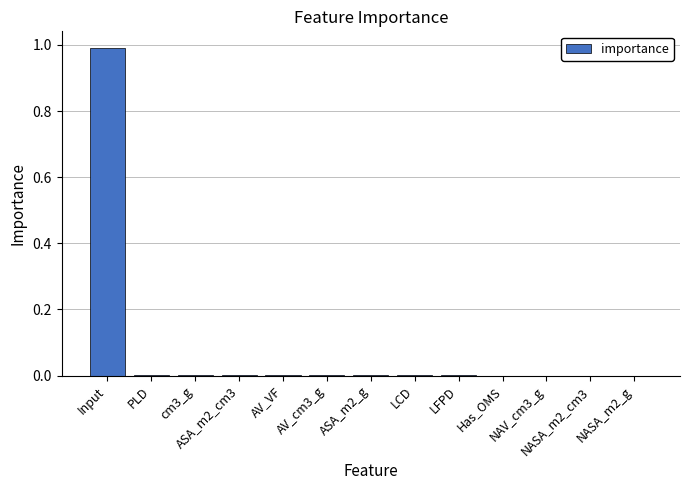

What is the sum of all values?

1.0